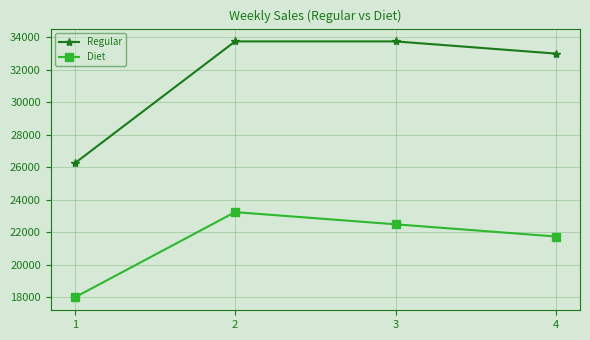

True or false: Regular and Diet cross at least once.

False